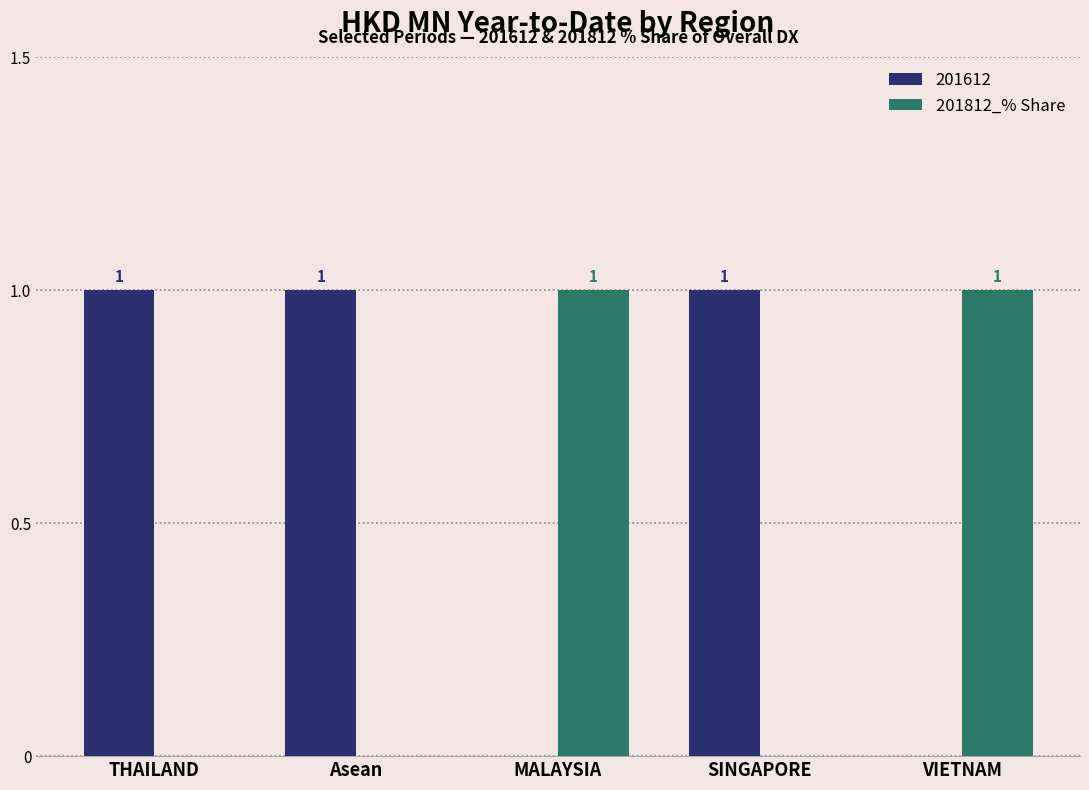

The value of 201812_% Share at SINGAPORE is 1. True or false?

False